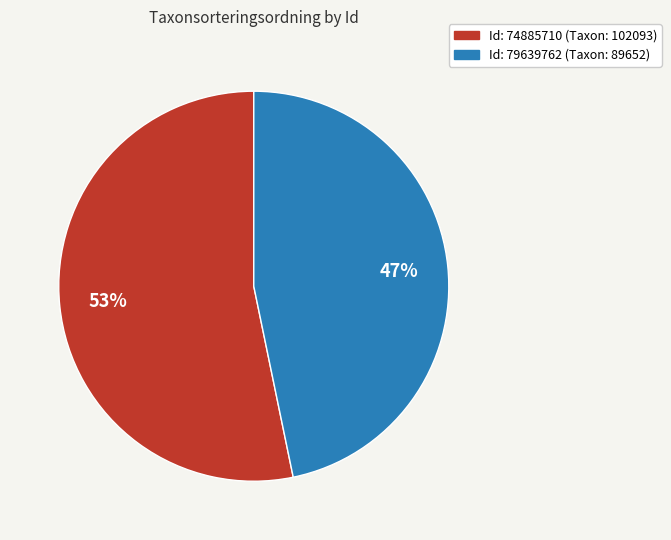

To the nearest percent, what portion does Id: 74885710 (Taxon: 102093) represent?

53%